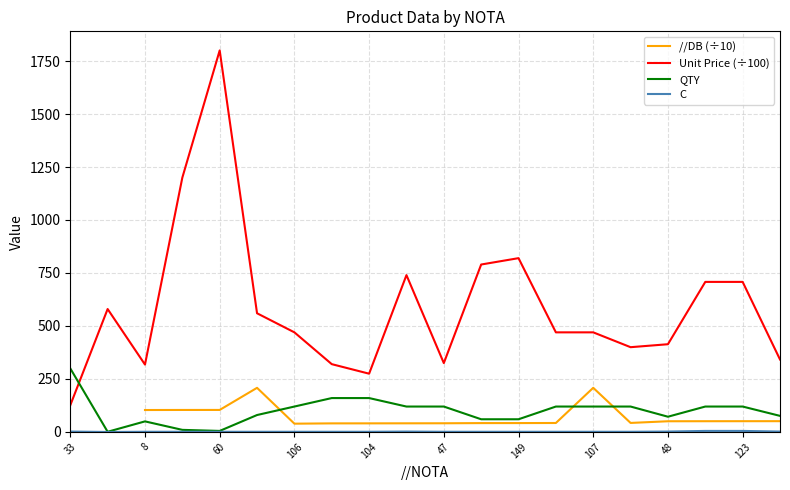

True or false: //DB (÷10) has a value of 7.6 at 33.

True